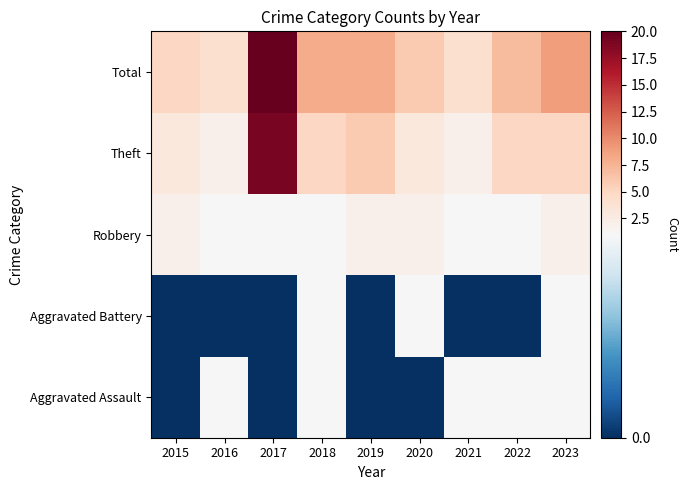

Count the number of categories in the chart.

9